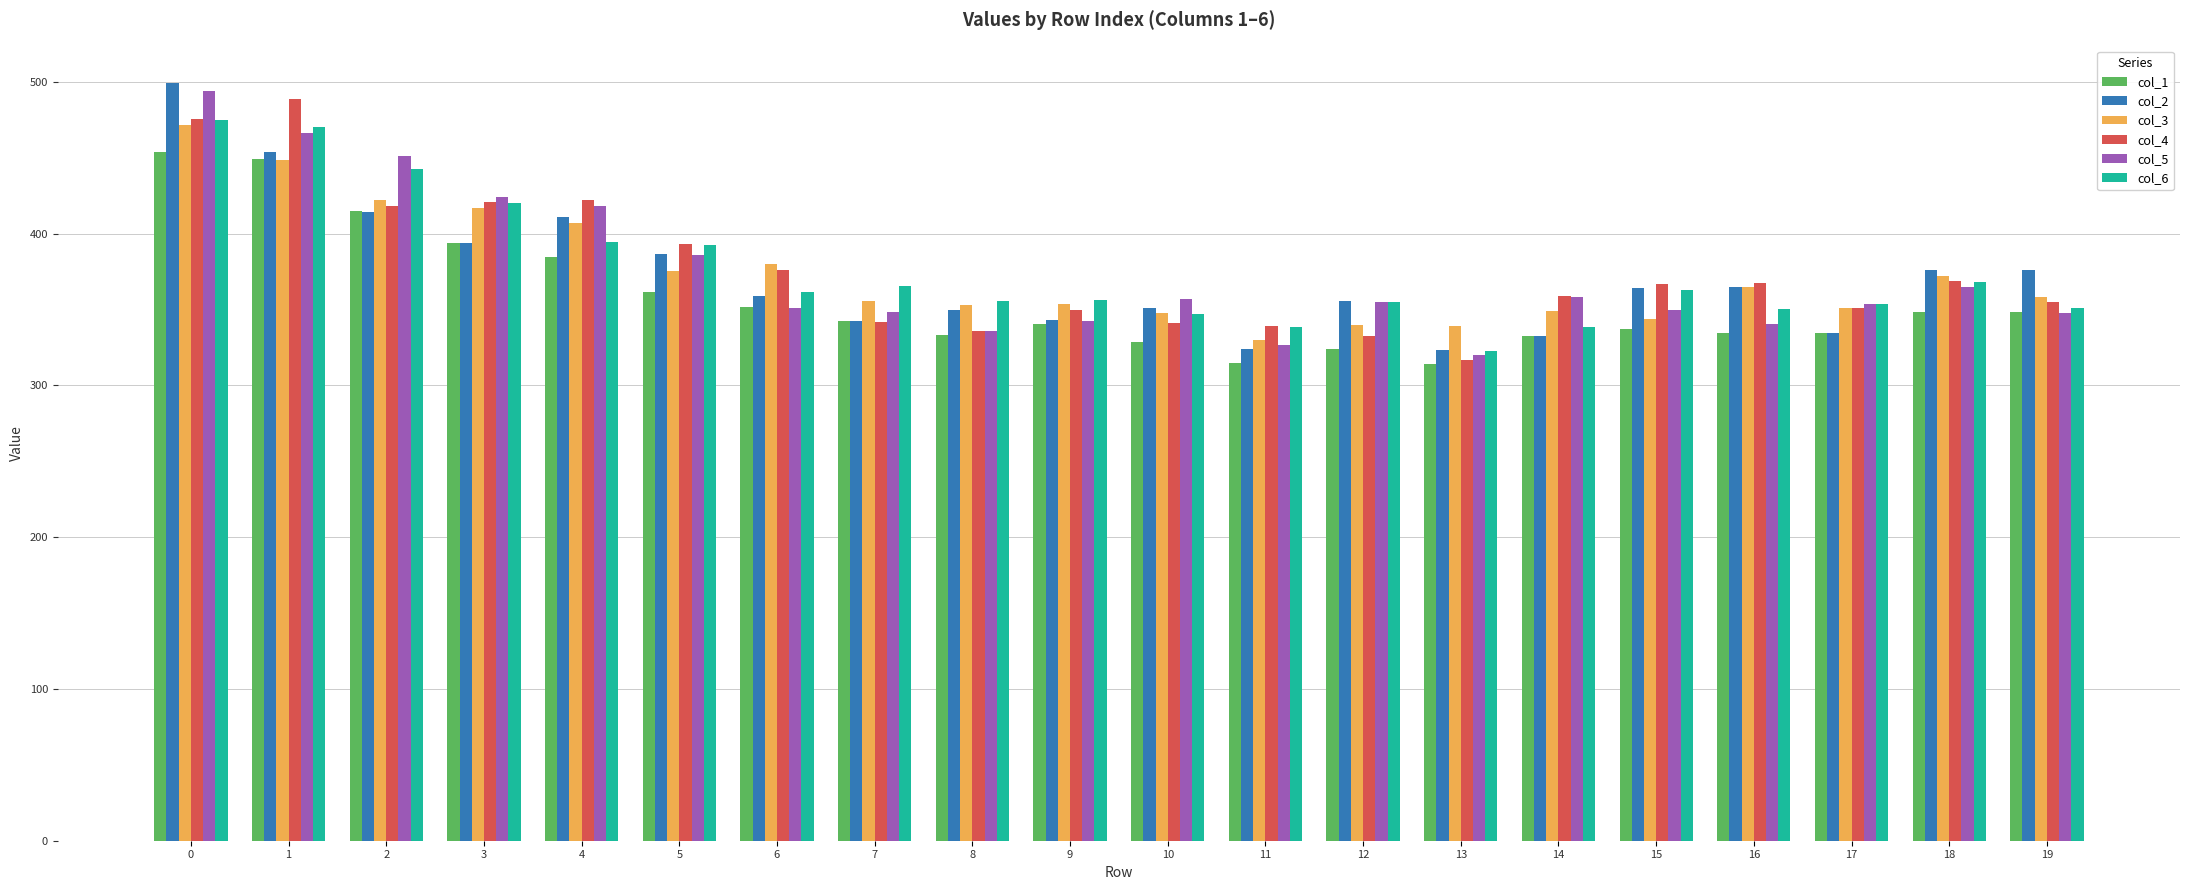

What is the sum of all col_3 values?

7479.8